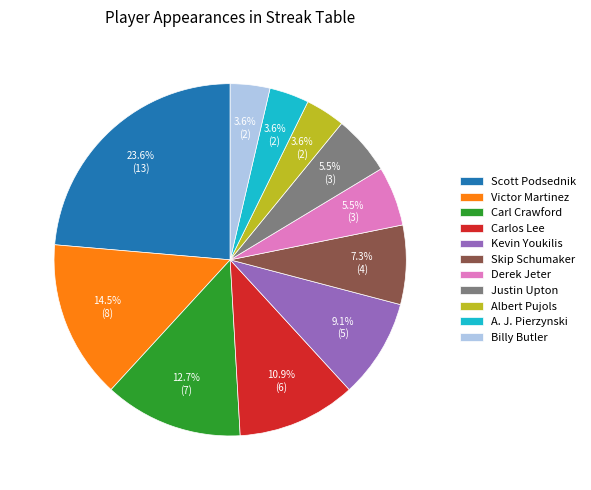

Which slice is the largest?

Scott Podsednik